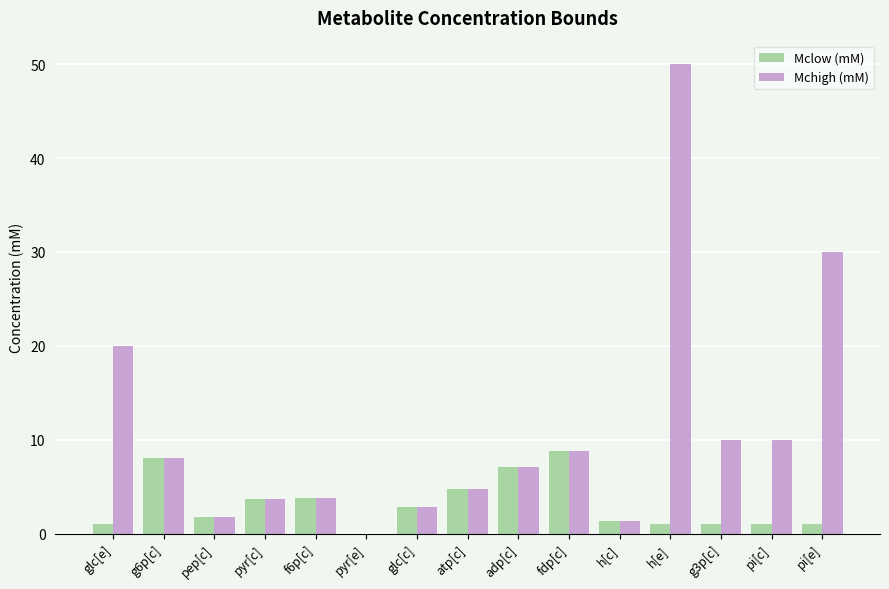

What is the highest value of the Mclow (mM) series?

8.8